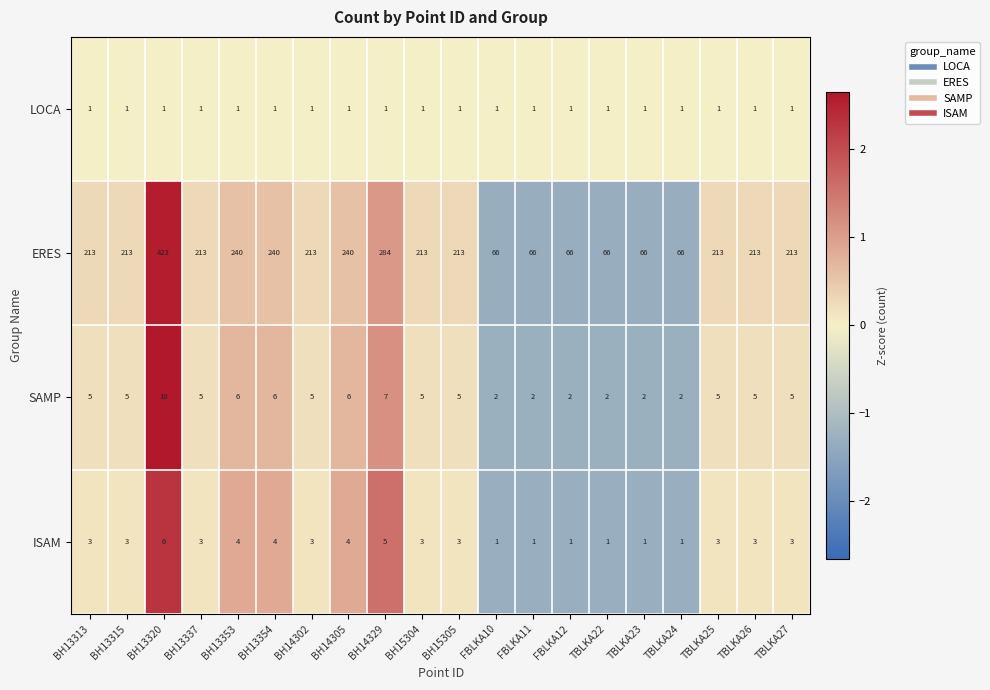

Rank the series at BH15304 from lowest to highest value.

LOCA, ISAM, SAMP, ERES